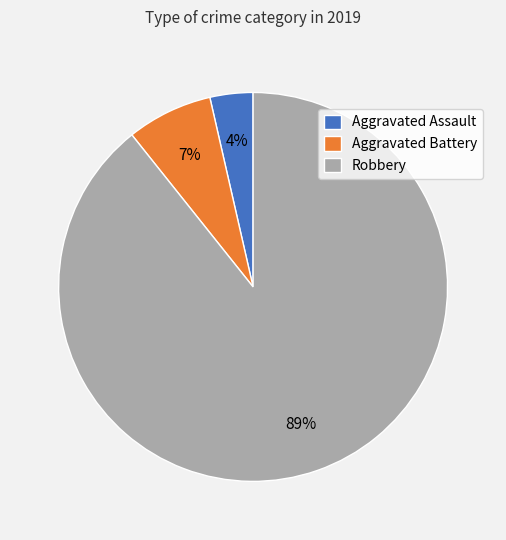

To the nearest percent, what percentage of the pie is Aggravated Assault?

4%